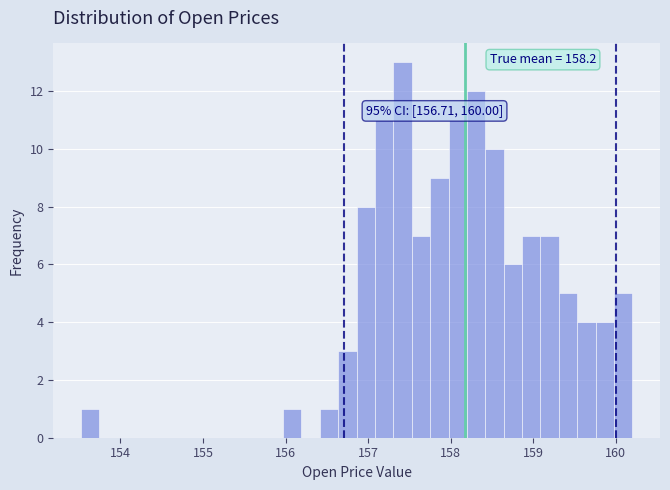

Read against the x-axis, roughly where is the centre of the tallest bar?

157.4